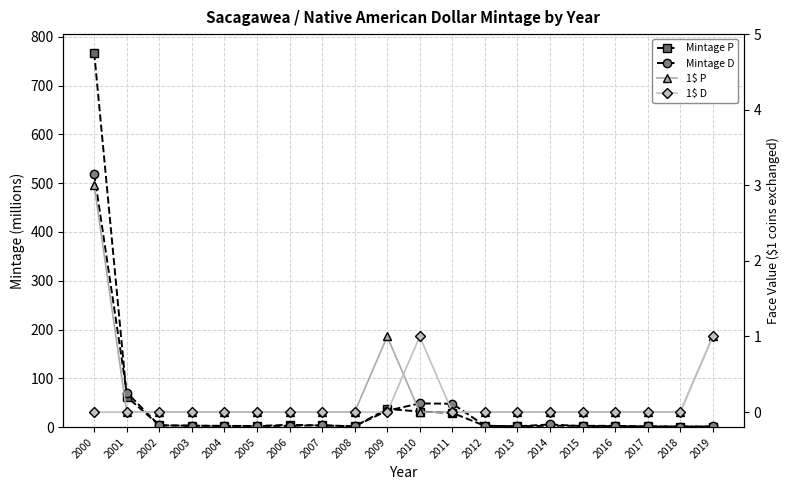

Is the value of Mintage D at 2013 greater than the value of Mintage P at 2003?

No